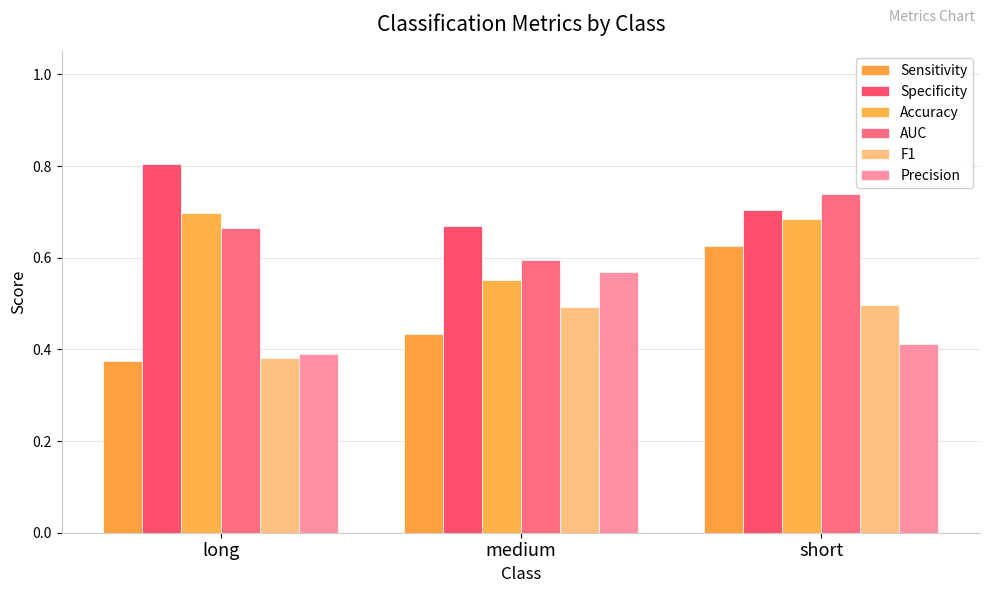

What is the difference between the highest and lowest values at short?

0.3